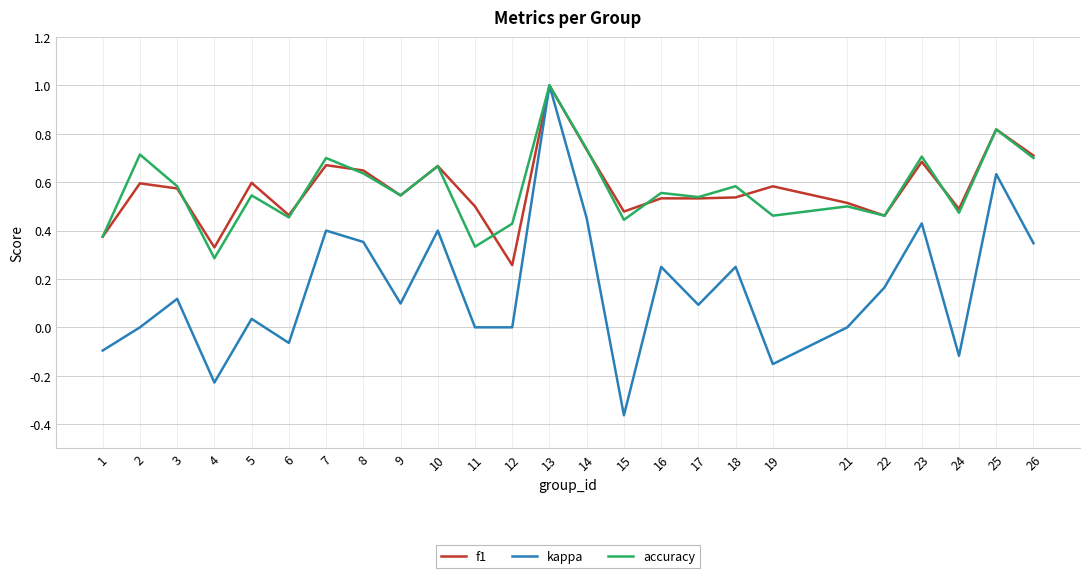

Between 14 and 15, which series saw the biggest shift?

kappa